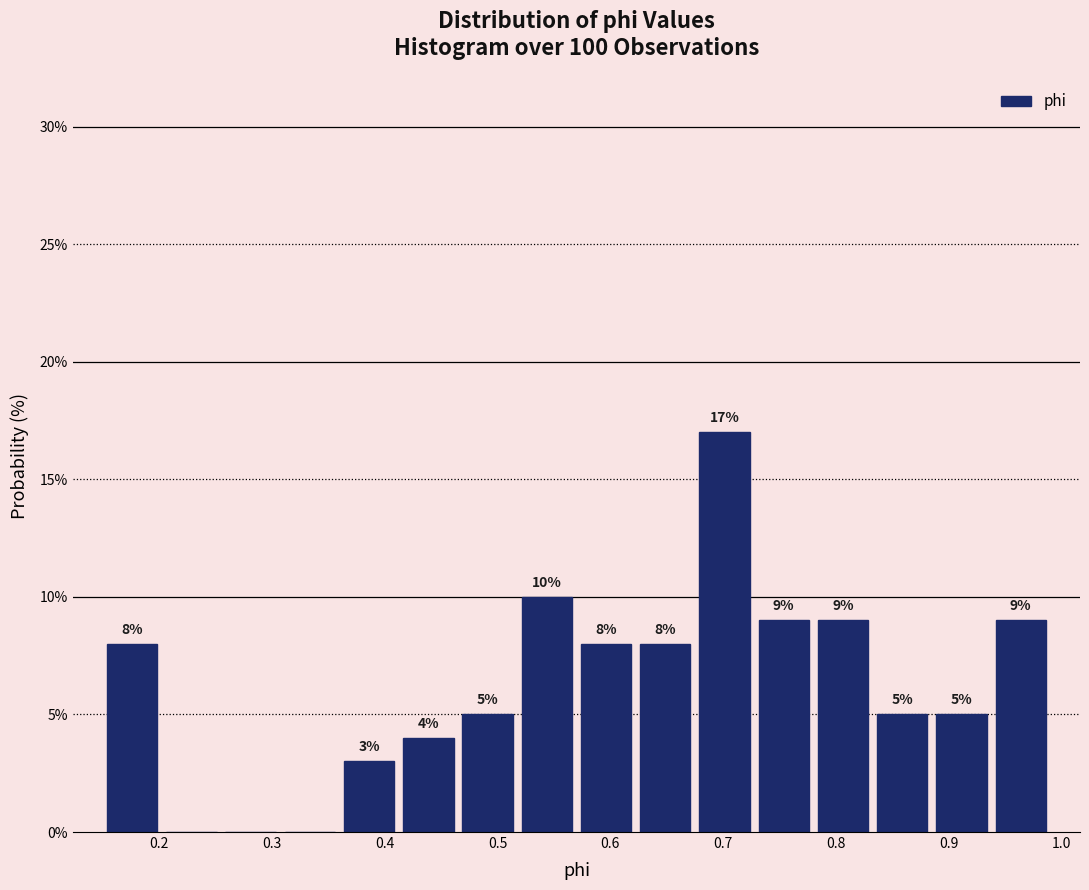

Over which range of the x-axis is the bar tallest?

0.68 to 0.73